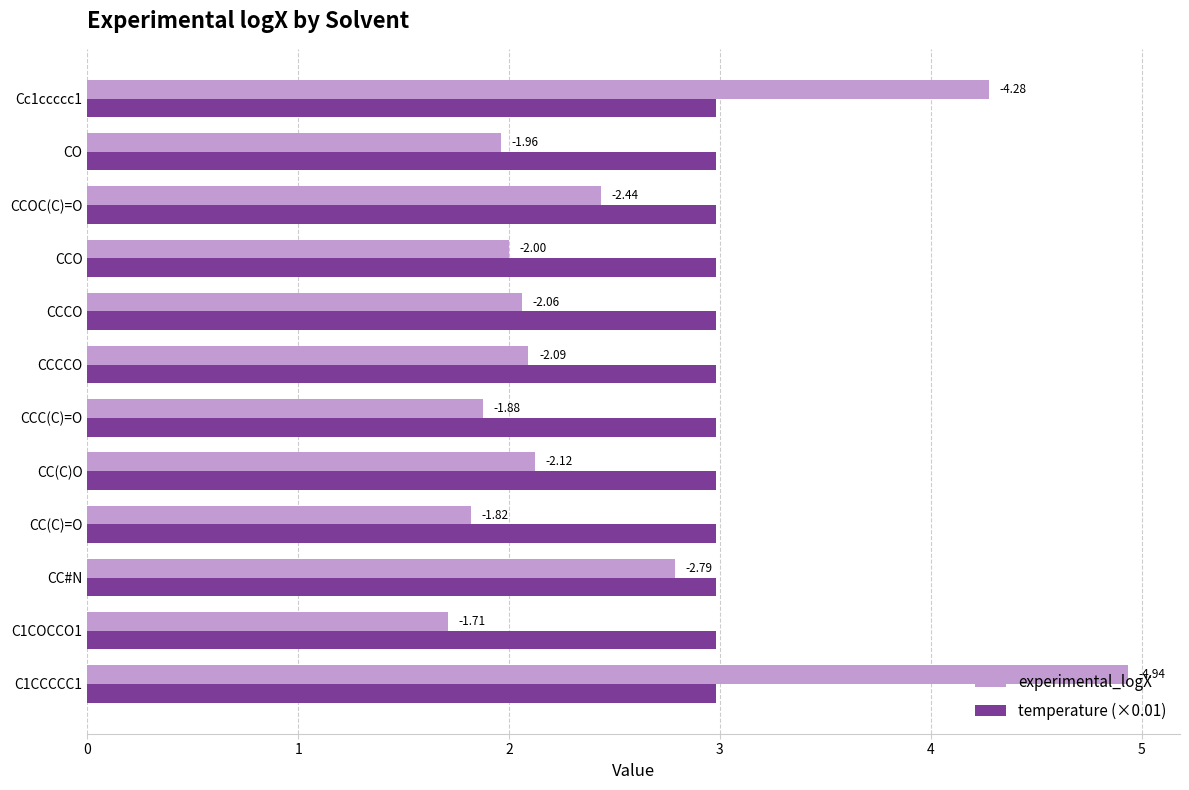

What are all the series names shown in the legend?

experimental_logX, temperature (×0.01)